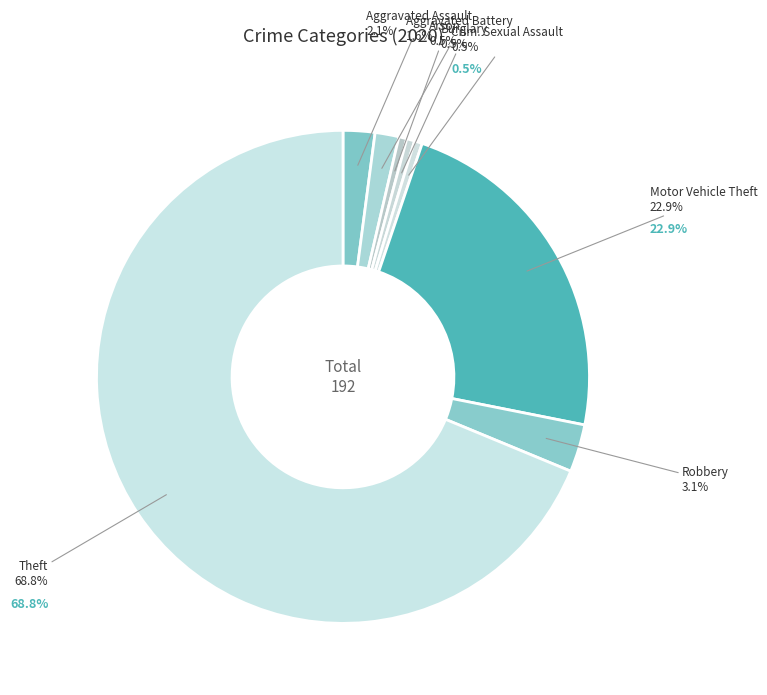

Which category has the biggest portion of the pie?

Theft